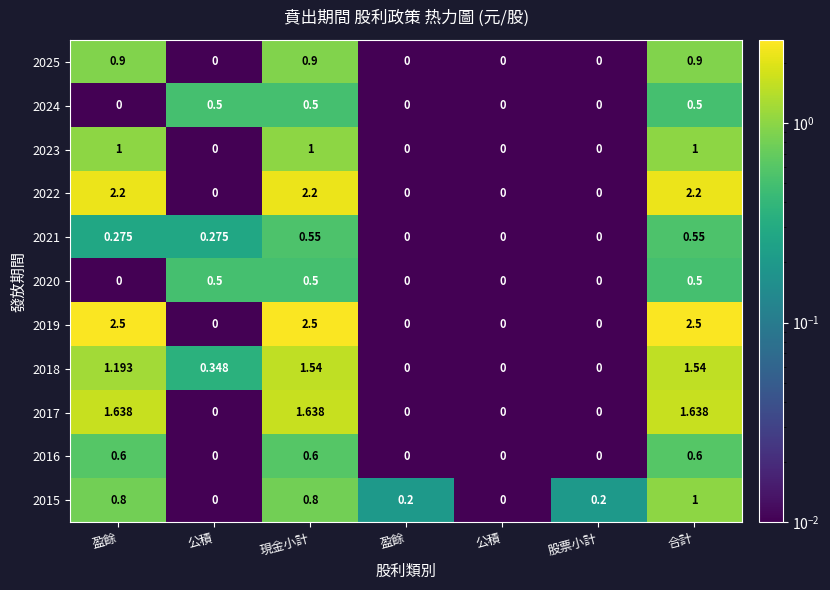

Reading right to left, list all the values displayed in this chart.

2025: 合計=0.9	股票小計=0.0	公積=0.0	盈餘=0.0	現金小計=0.9	公積=0.0	盈餘=0.9
2024: 合計=0.5	股票小計=0.0	公積=0.0	盈餘=0.0	現金小計=0.5	公積=0.5	盈餘=0.0
2023: 合計=1.0	股票小計=0.0	公積=0.0	盈餘=0.0	現金小計=1.0	公積=0.0	盈餘=1.0
2022: 合計=2.2	股票小計=0.0	公積=0.0	盈餘=0.0	現金小計=2.2	公積=0.0	盈餘=2.2
2021: 合計=0.6	股票小計=0.0	公積=0.0	盈餘=0.0	現金小計=0.6	公積=0.3	盈餘=0.3
2020: 合計=0.5	股票小計=0.0	公積=0.0	盈餘=0.0	現金小計=0.5	公積=0.5	盈餘=0.0
2019: 合計=2.5	股票小計=0.0	公積=0.0	盈餘=0.0	現金小計=2.5	公積=0.0	盈餘=2.5
2018: 合計=1.5	股票小計=0.0	公積=0.0	盈餘=0.0	現金小計=1.5	公積=0.3	盈餘=1.2
2017: 合計=1.6	股票小計=0.0	公積=0.0	盈餘=0.0	現金小計=1.6	公積=0.0	盈餘=1.6
2016: 合計=0.6	股票小計=0.0	公積=0.0	盈餘=0.0	現金小計=0.6	公積=0.0	盈餘=0.6
2015: 合計=1.0	股票小計=0.2	公積=0.0	盈餘=0.2	現金小計=0.8	公積=0.0	盈餘=0.8